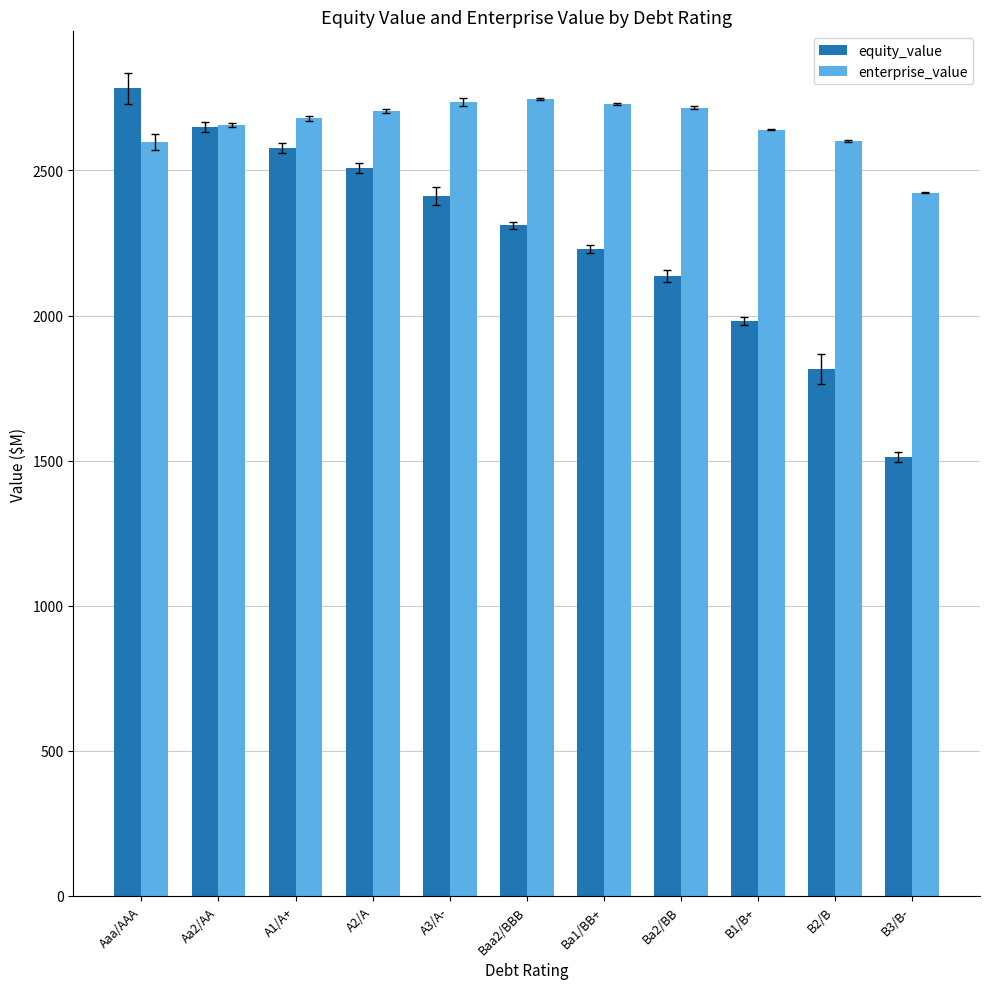

Which category has the lowest value across all series?

B3/B-